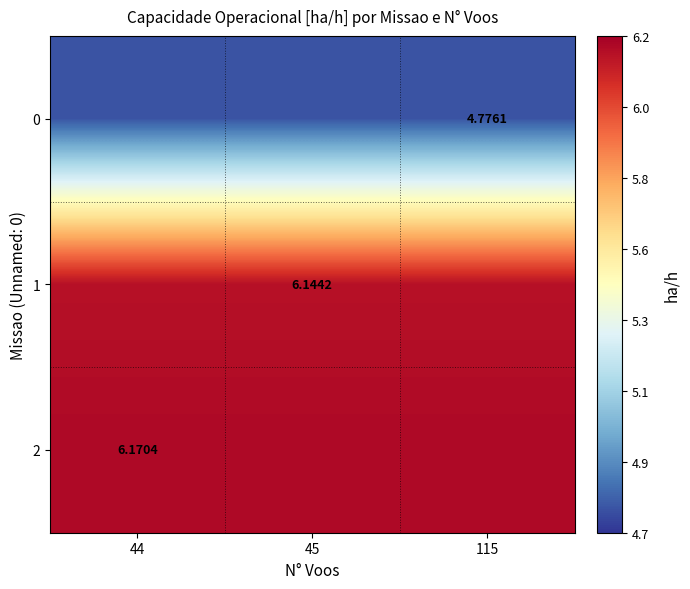

What is the total value across all series at 115?

17.1